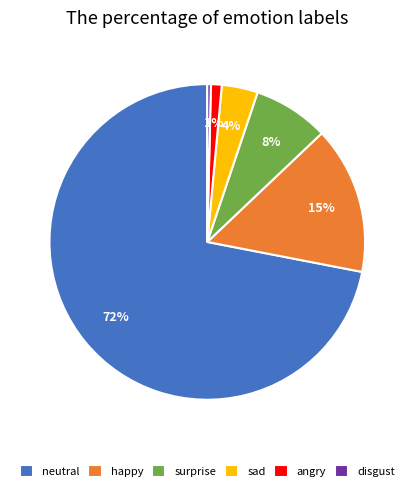

Rank the categories by value from highest to lowest.

neutral, happy, surprise, sad, angry, disgust